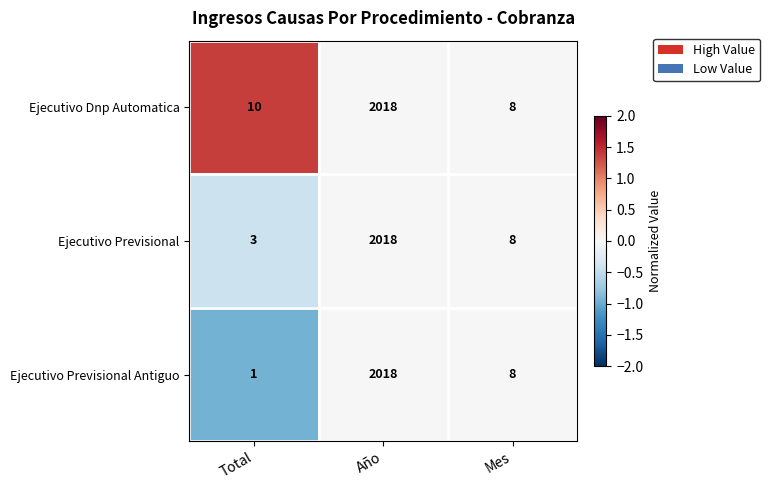

Which series has the widest spread of values?

Ejecutivo Previsional Antiguo